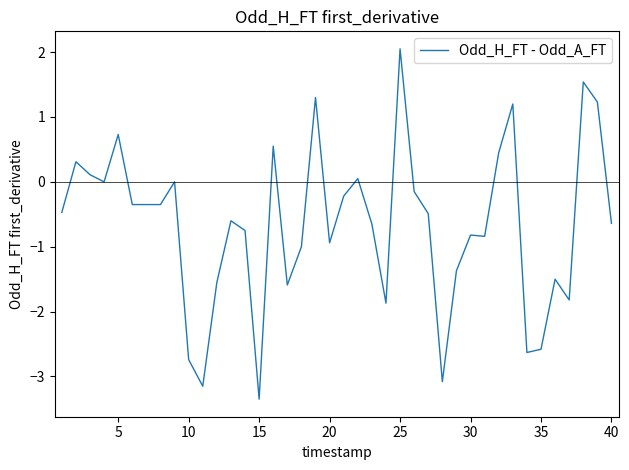

Which label corresponds to the smallest value in the chart?

15